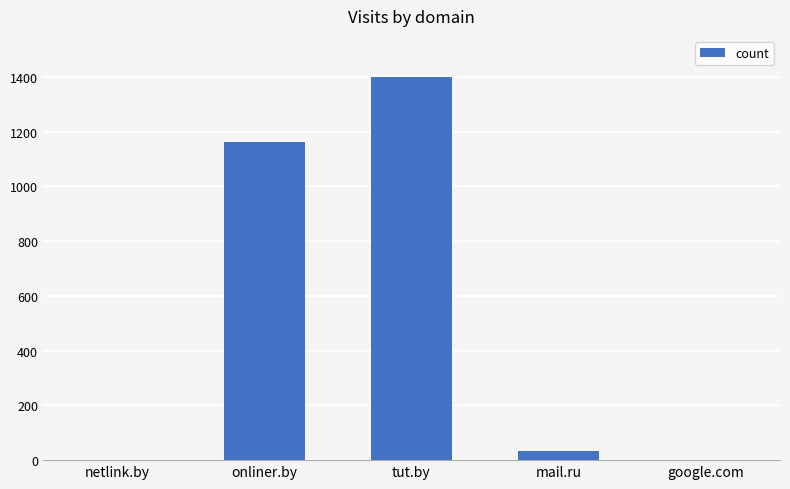

What is the ratio of the value at onliner.by to the value at tut.by?

0.8